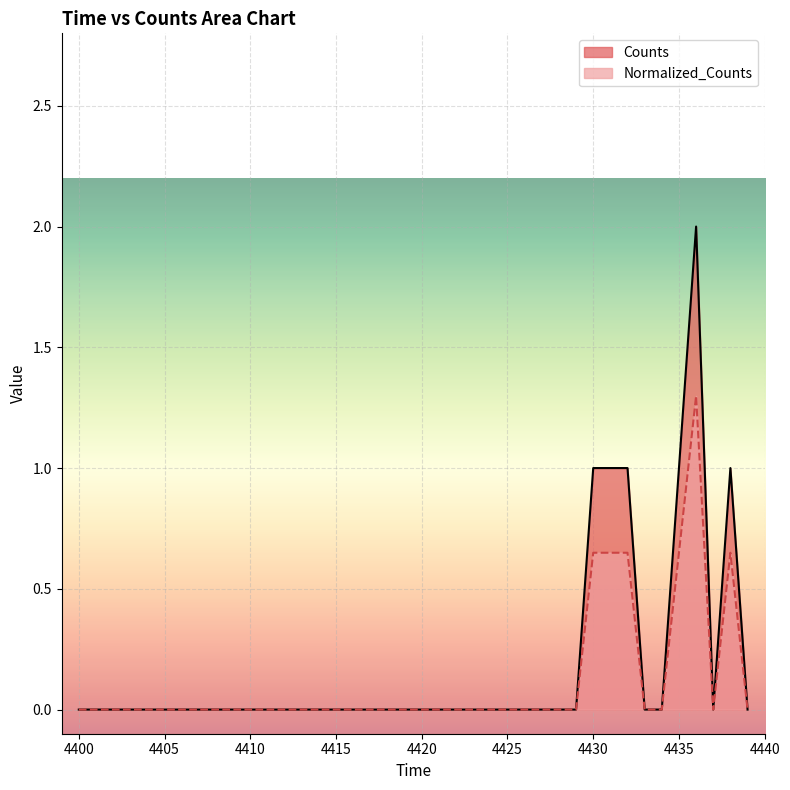

True or false: Counts and Normalized_Counts intersect in this chart.

False